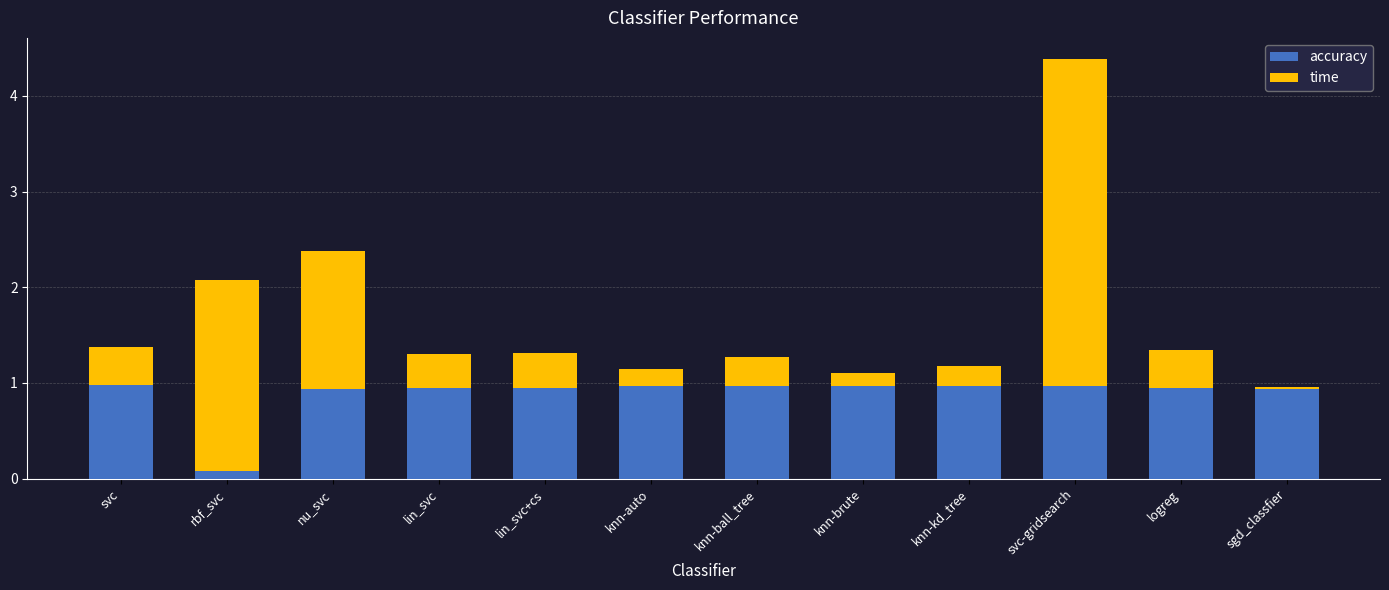

How many bars are there in total?

12